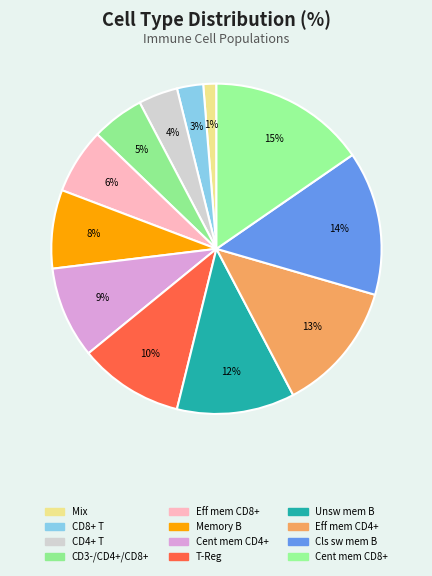

Which slice is the largest?

Central memory CD8+ T cell